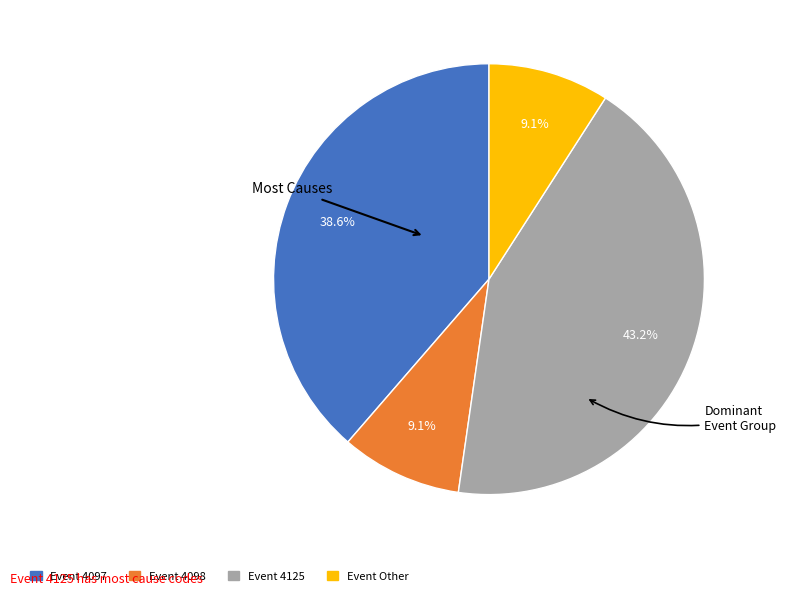

Does any single category account for the majority?

No